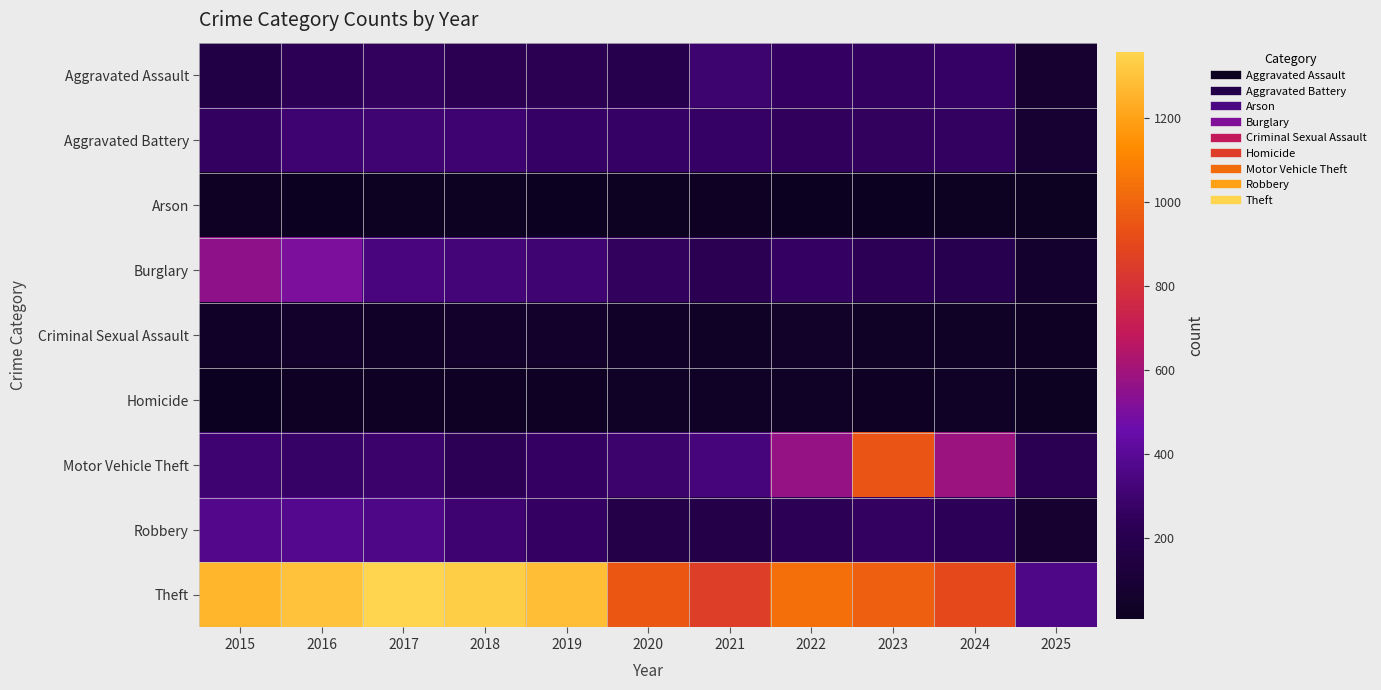

At which category is the sum across all series the highest?

2016